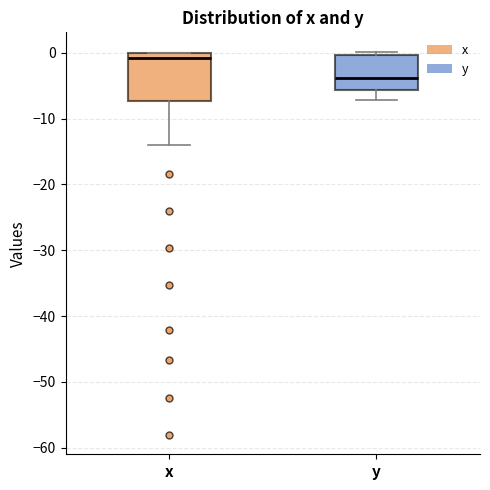

Reading left to right, read every box against the y-axis: the position of its median line, the range the box covers, and the ends of its whiskers. The values are not printed on the chart, so give them approximately, as read against the axis.

x: median -1, box -7 to 0, whiskers -14 to 0
y: median -4, box -6 to 0, whiskers -7 to 0 (just above the box's upper edge)